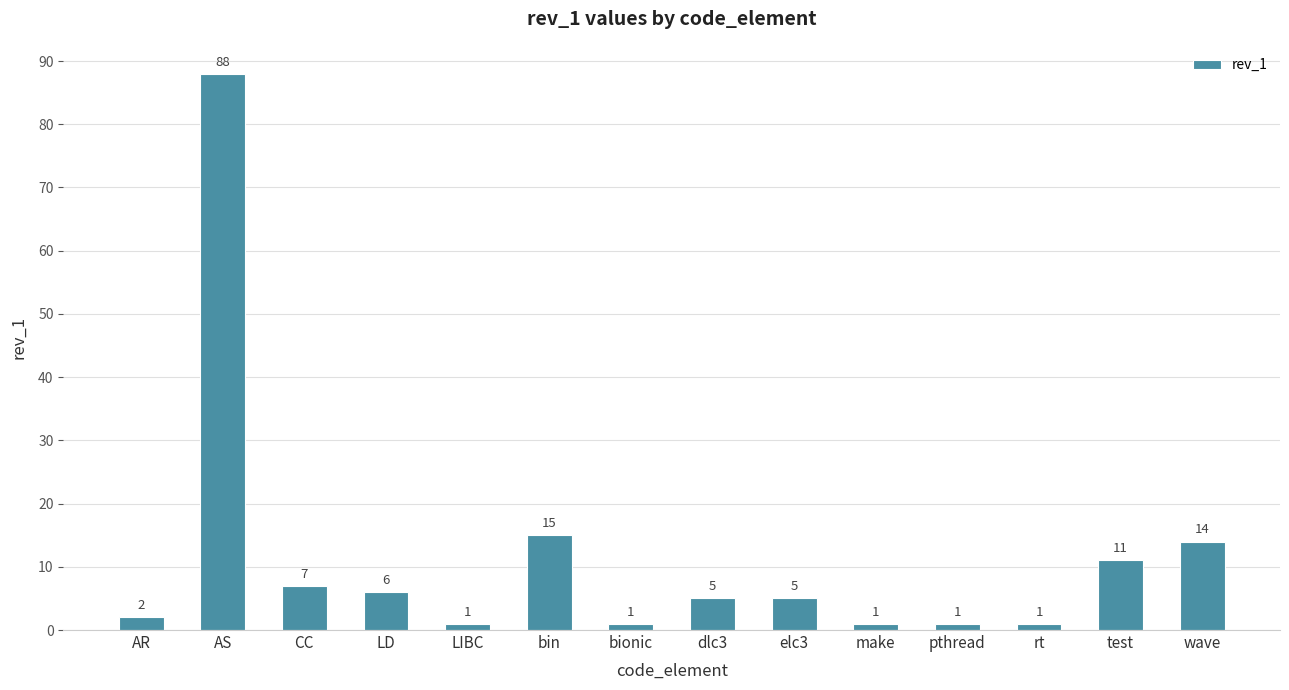

Is it true that the value at pthread is 1?

True